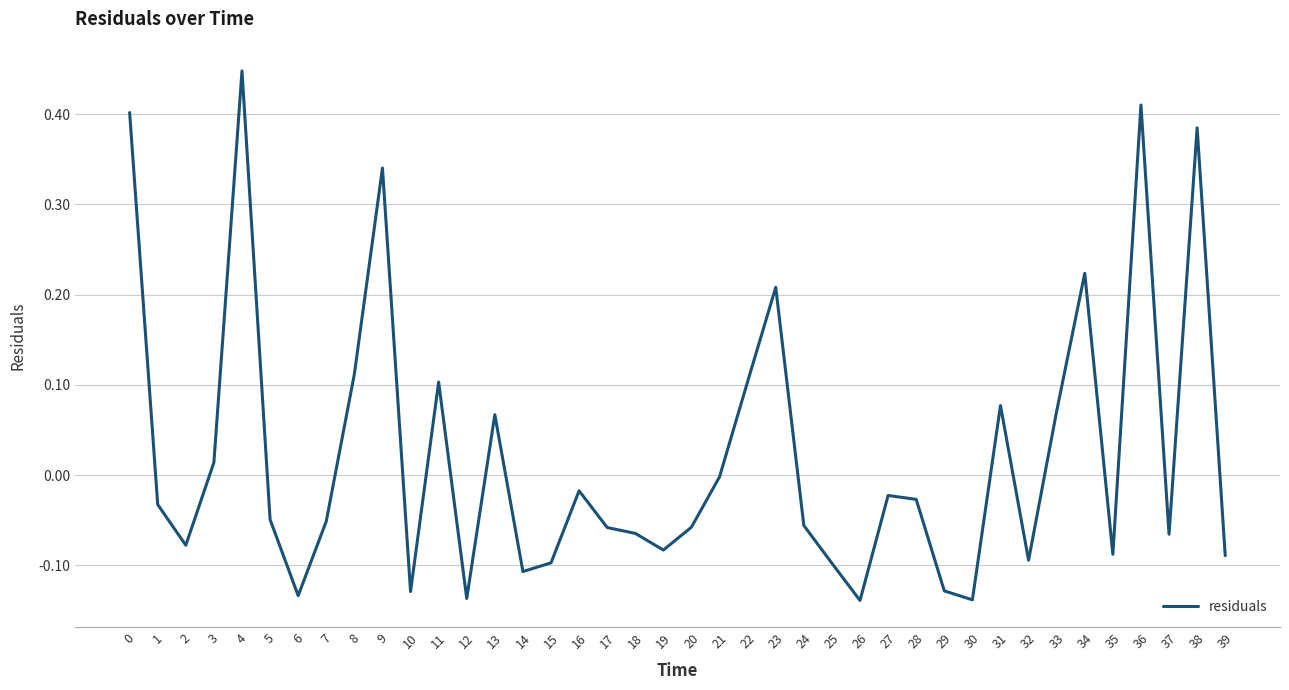

Between 20 and 32, which is larger?

20